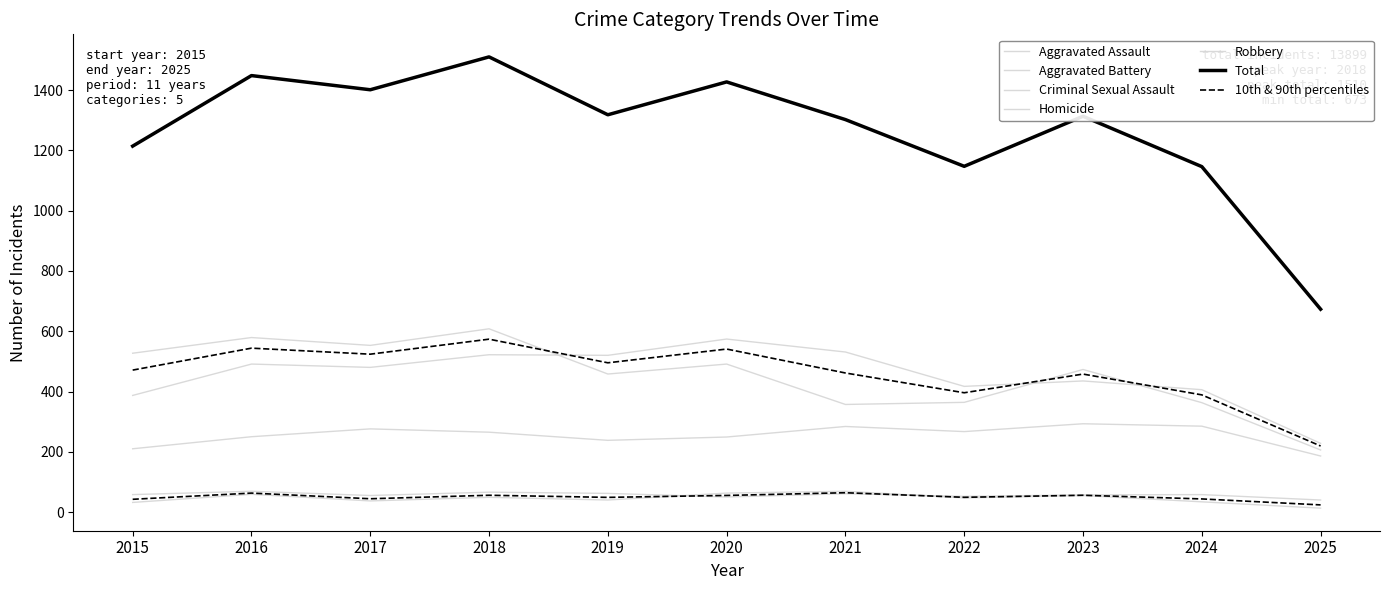

Read the Robbery value at 2022, to the nearest 50.

350